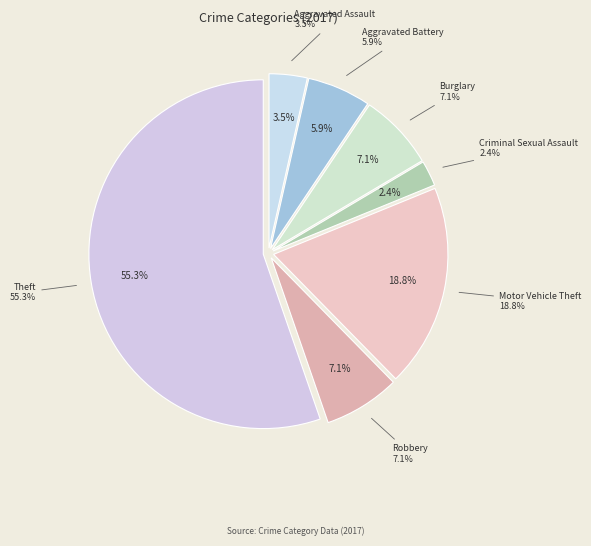

What percentage is the Theft slice, to the nearest percent?

55%